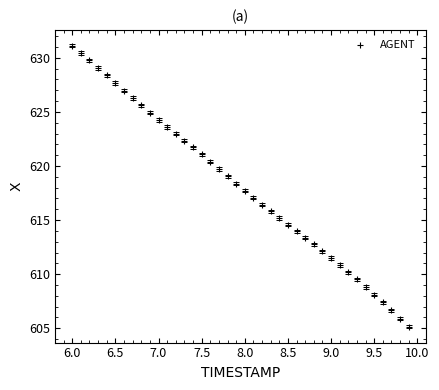

What is the range of Y values (max minus min)?

26.0